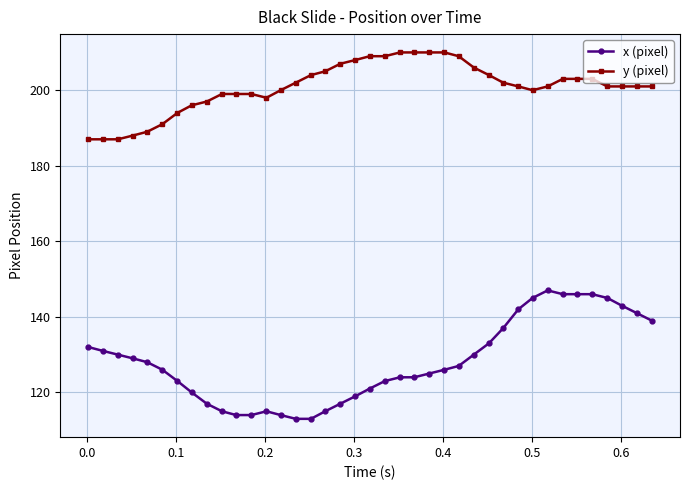

What is the maximum value shown in the chart?

210